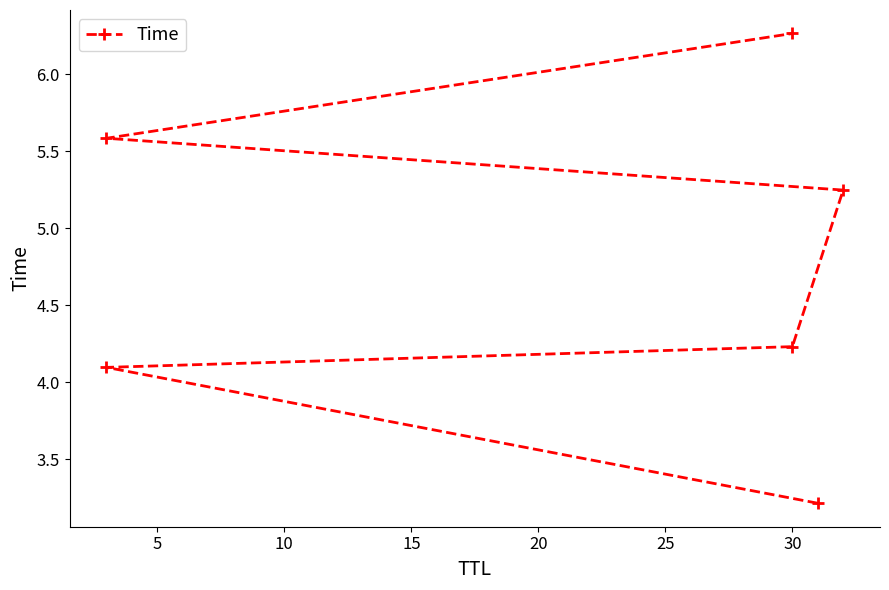

What is the value of the 6th point from the left?

6.3